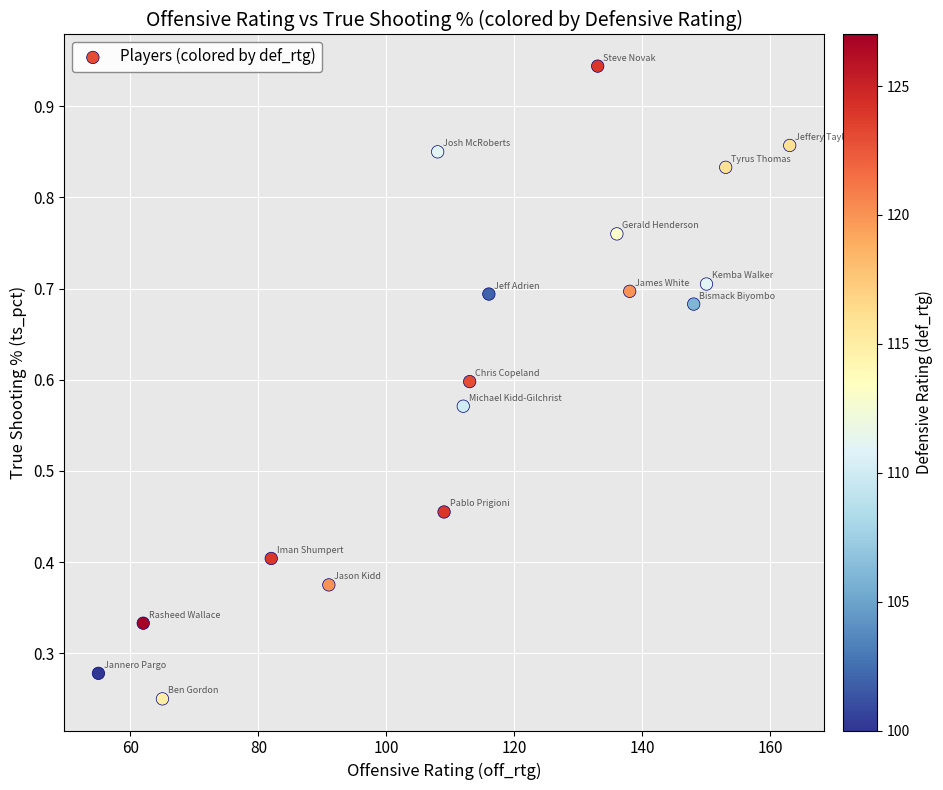

What is the range of X values (max minus min)?

108.0